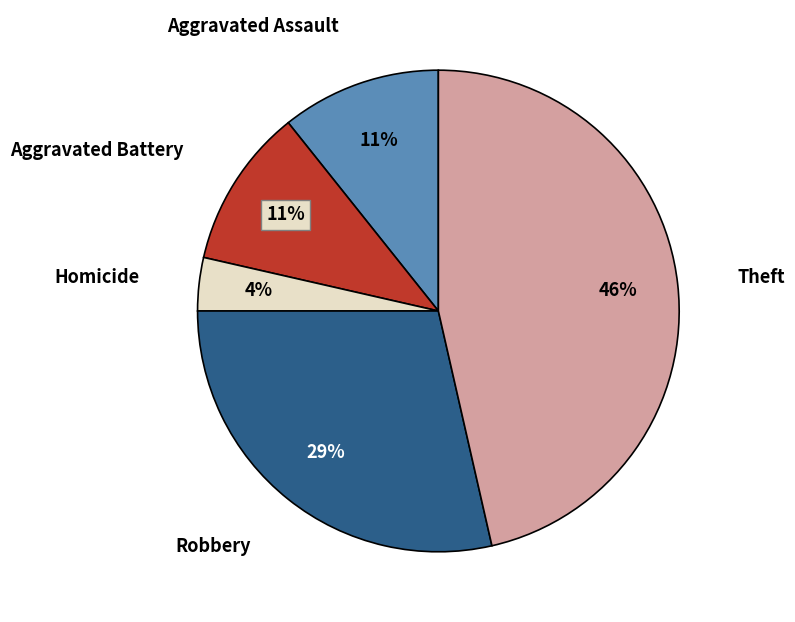

To the nearest percent, what is the average slice percentage?

20%